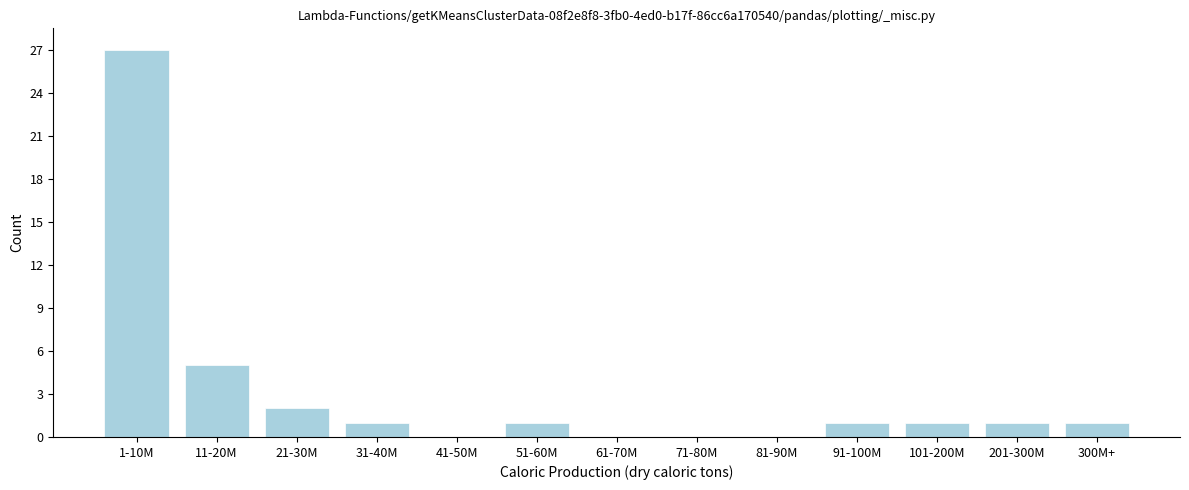

Reading right to left, list all the values displayed in this chart.

300M+=1	201-300M=1	101-200M=1	91-100M=1	81-90M=0	71-80M=0	61-70M=0	51-60M=1	41-50M=0	31-40M=1	21-30M=2	11-20M=5	1-10M=27